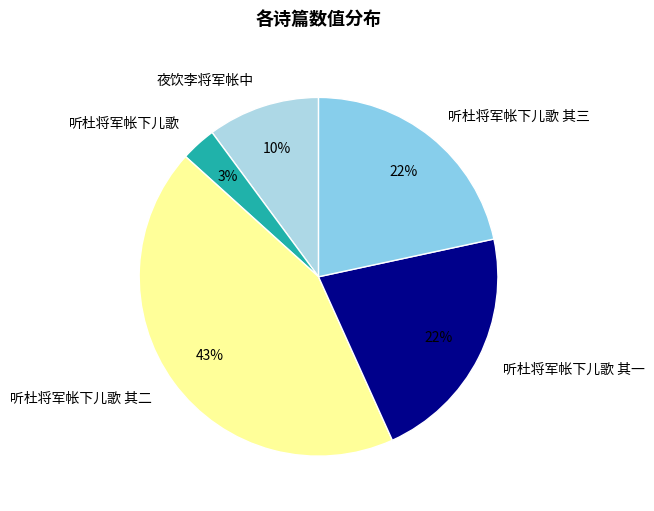

Which category has the smallest portion of the pie?

听杜将军帐下儿歌